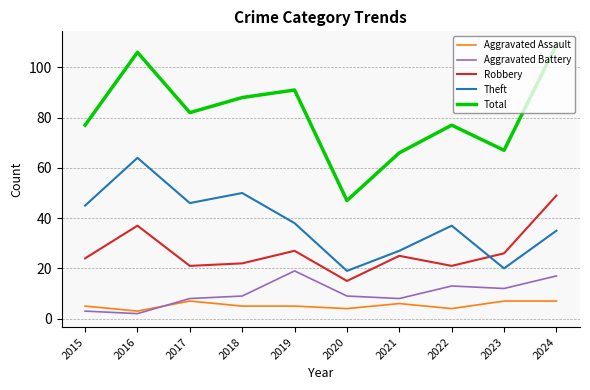

What value does the Total series have at 2016, to the nearest 5?

105